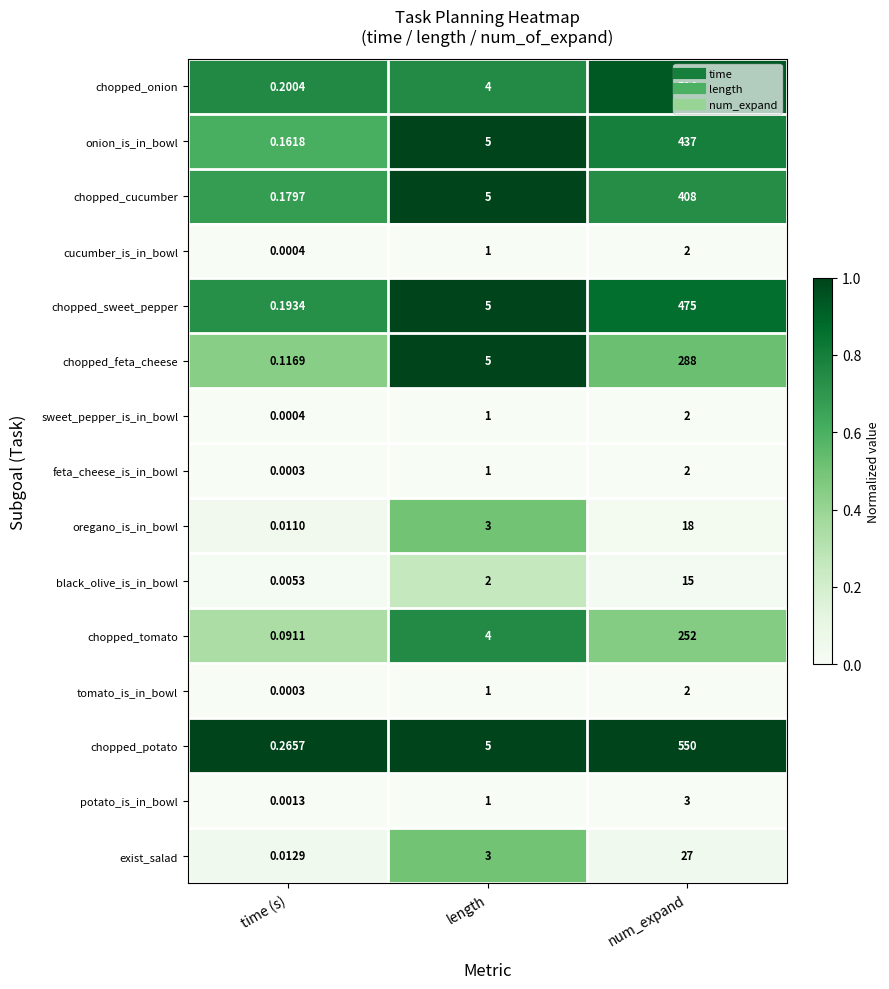

At which category is the sum across all series the highest?

num_expand